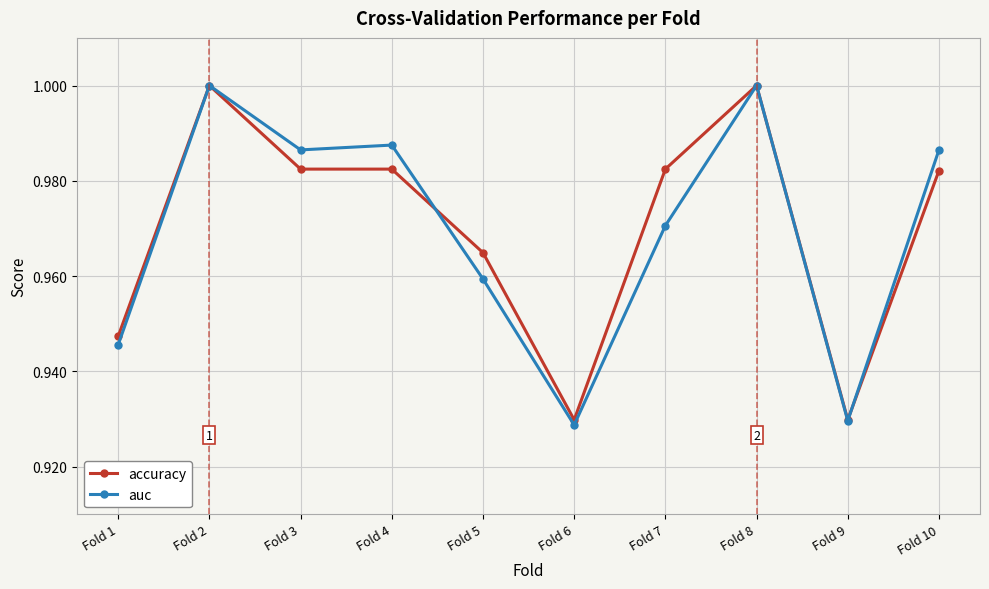

What is the total value across all series at Fold 6?

1.9